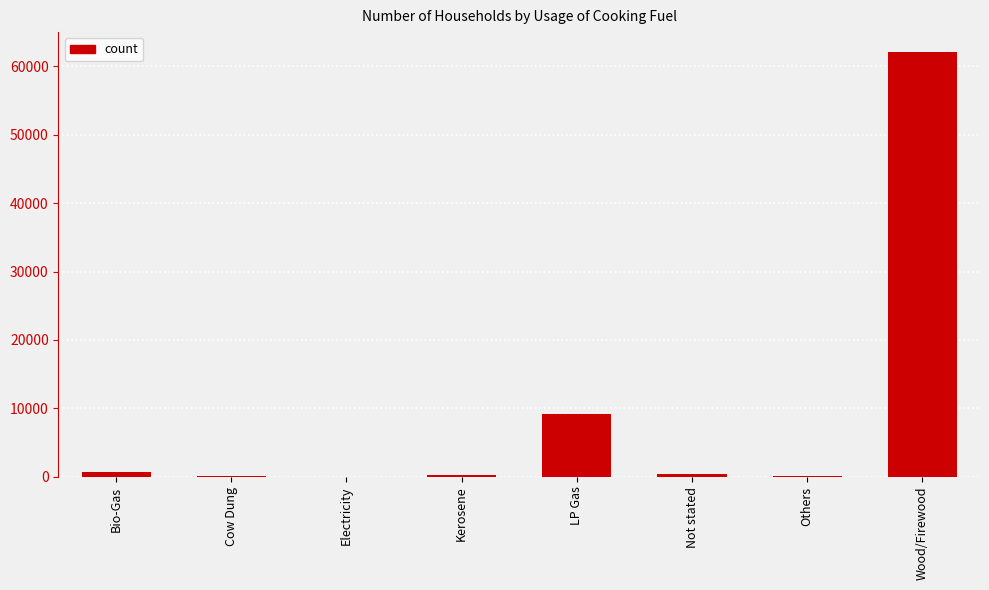

Where is the data nearest to the value 31073?

LP Gas